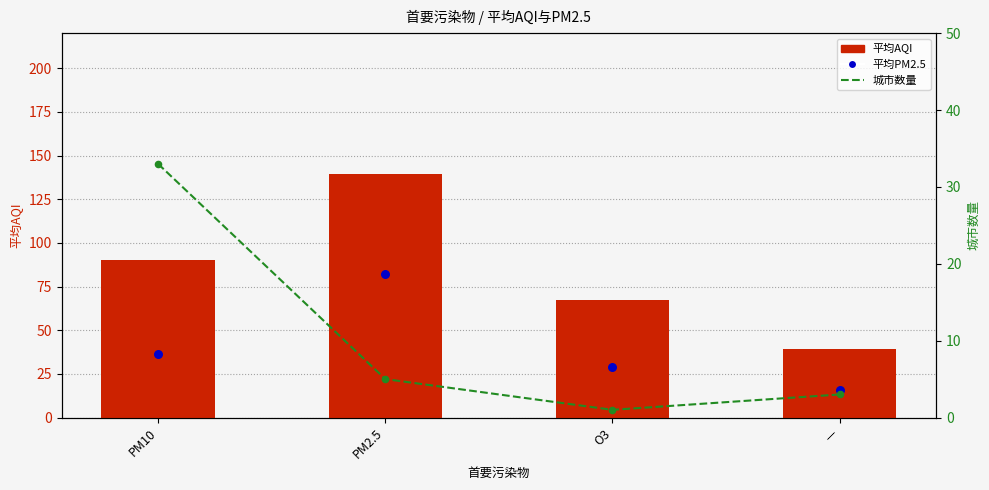

Which series has the widest spread of Y values?

平均AQI